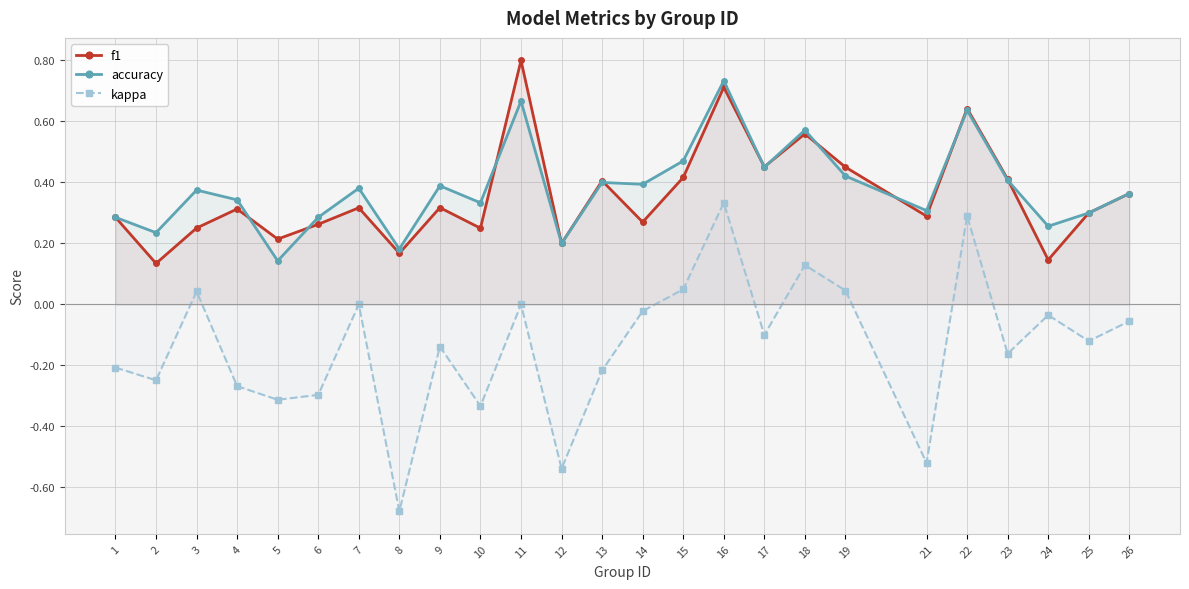

At which category is the sum across all series the highest?

16